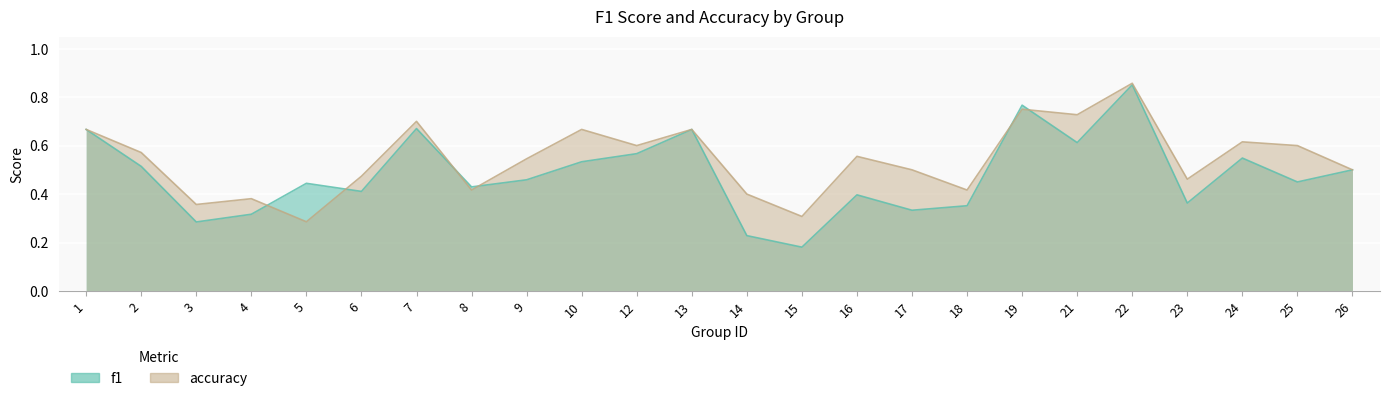

How many accuracy values are between 0 and 1?

24